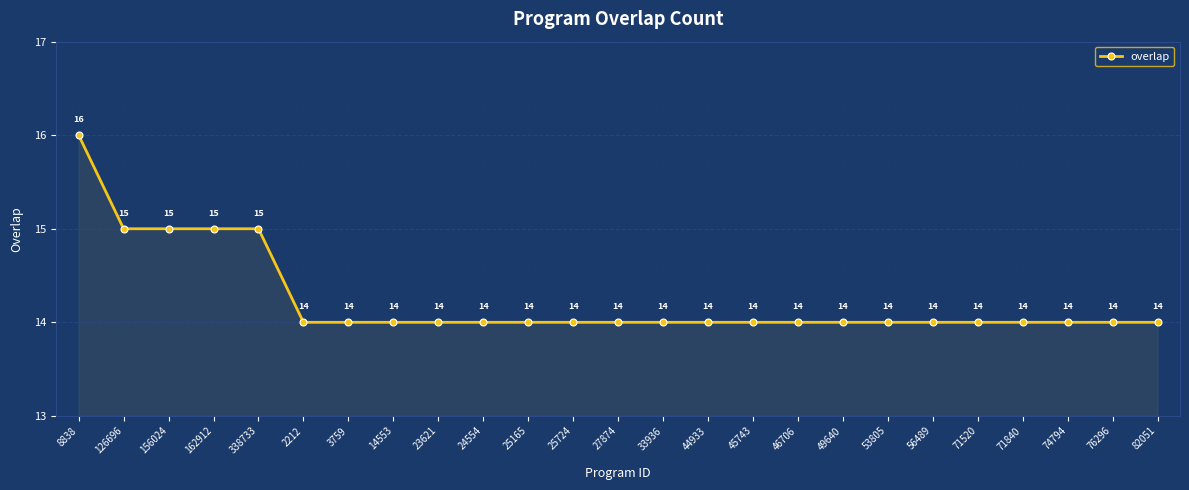

What is the difference between the maximum and minimum values?

2